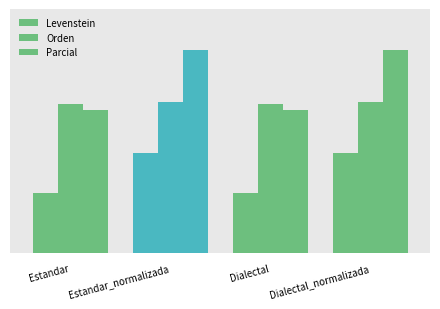

Reading right to left, transcribe all the data shown in this chart.

Levenstein: Dialectal_normalizada=20.5	Dialectal=12.3	Estandar_normalizada=20.5	Estandar=12.3
Orden: Dialectal_normalizada=31.0	Dialectal=30.5	Estandar_normalizada=31.0	Estandar=30.5
Parcial: Dialectal_normalizada=41.7	Dialectal=29.3	Estandar_normalizada=41.7	Estandar=29.3